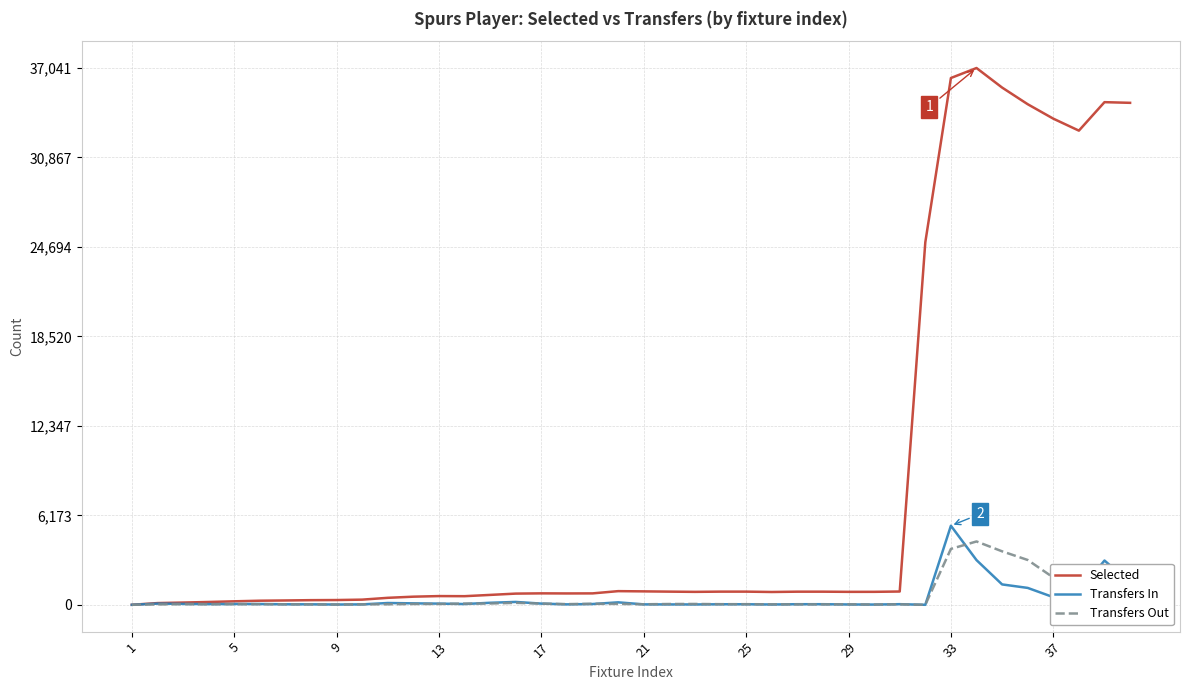

What is the highest value of the Transfers Out series?

4370